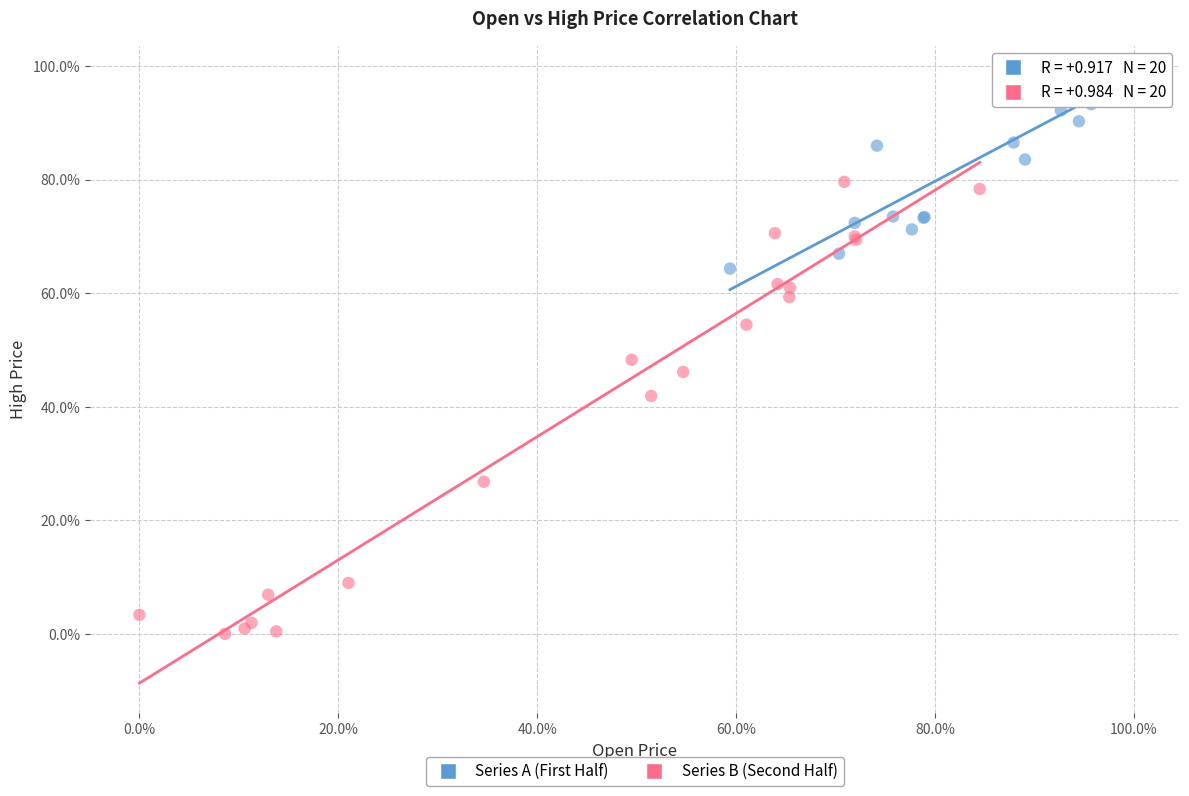

Which series contains the lowest Y value?

Series B (Second Half)